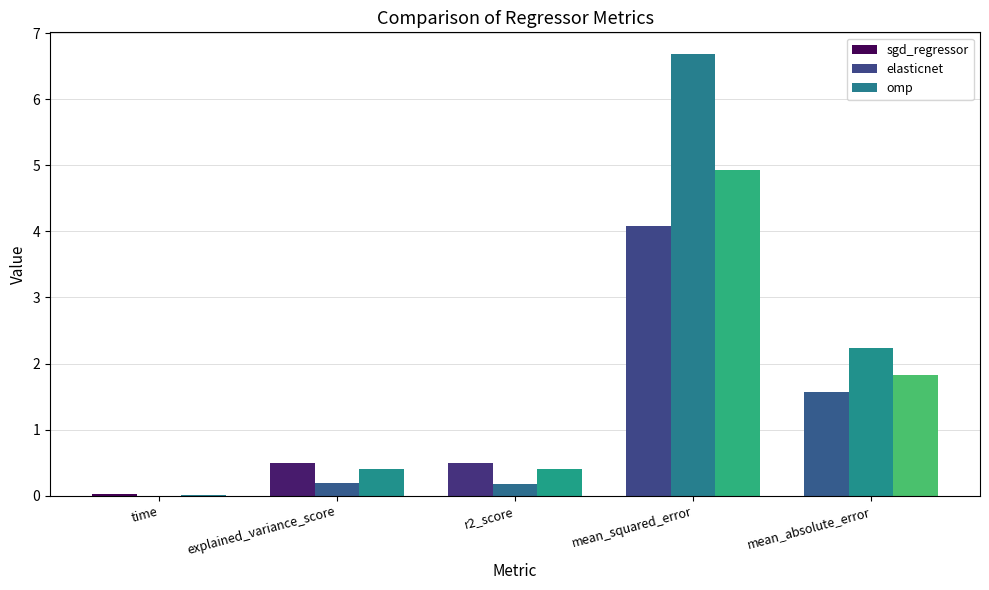

True or false: omp has a value of 0.6 at mean_absolute_error.

False